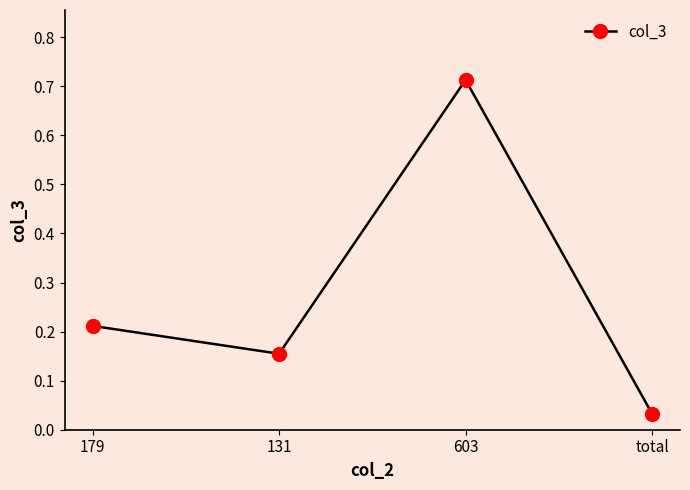

List the labels in order of value, smallest first.

total, 131, 179, 603